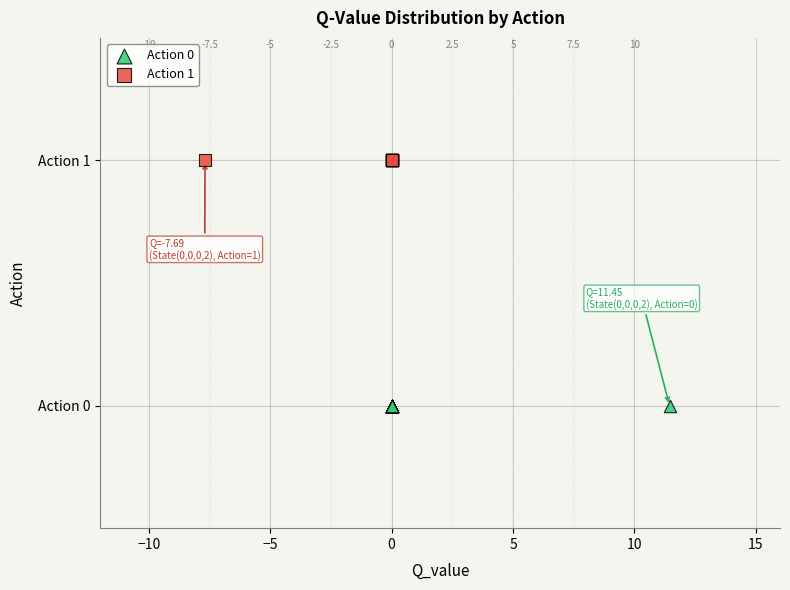

What are all the series names shown in the legend?

Action 0, Action 1